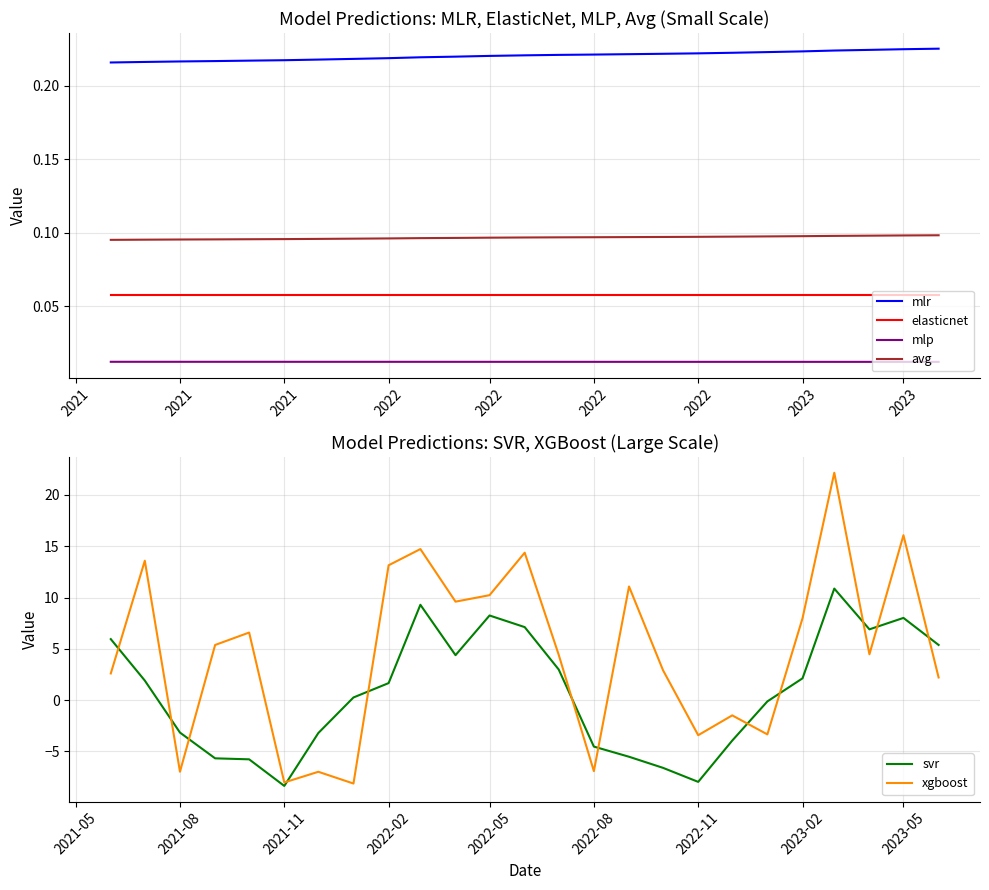

What is the maximum value shown in the chart?

22.2